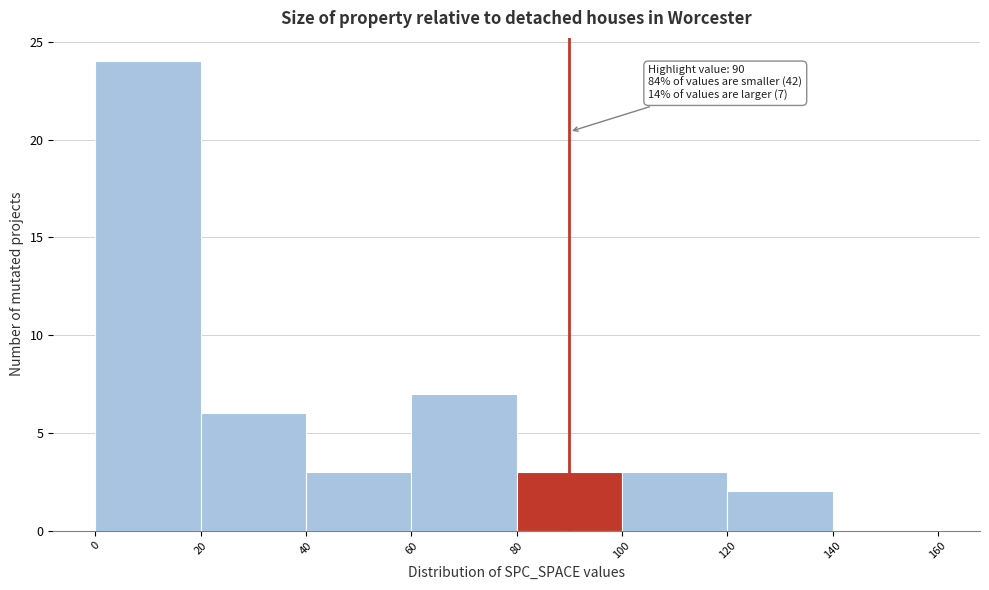

Which range on the x-axis has the tallest bar?

0 to 20